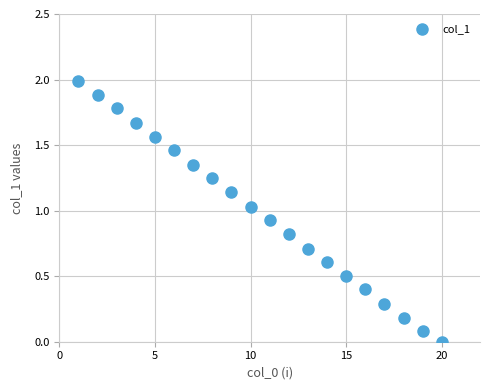

What is the range of Y values (max minus min)?

2.0